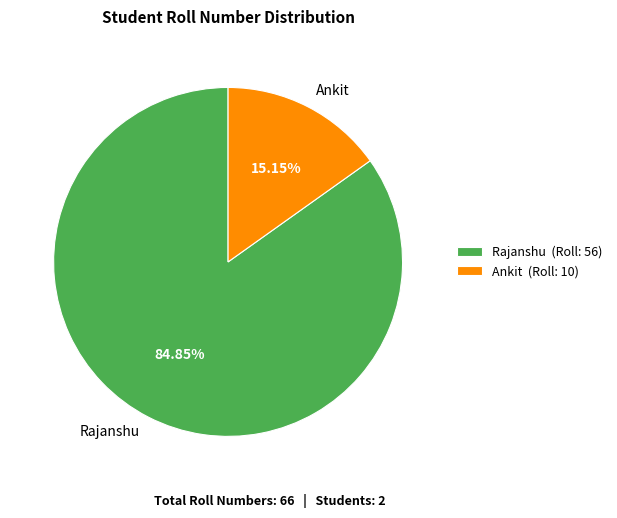

What is the smallest slice in the pie chart?

Ankit